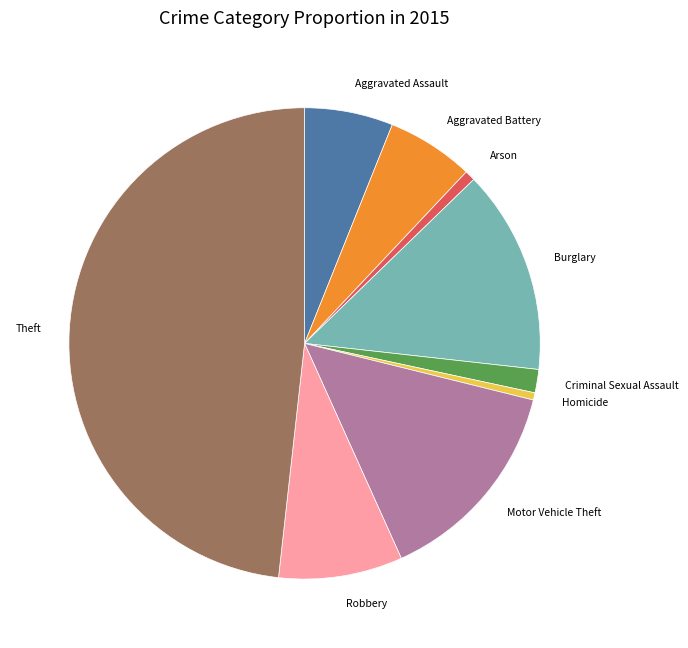

How many slices are in this pie chart?

9